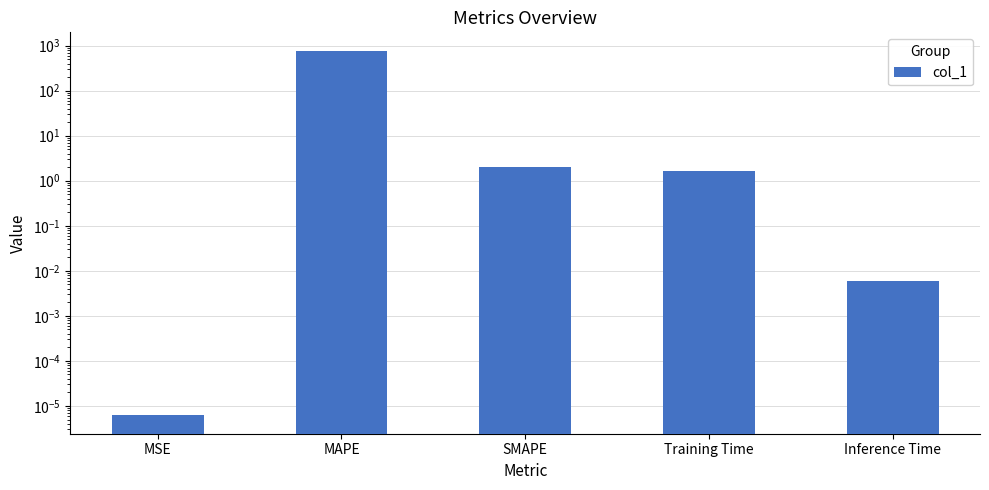

How many bars are there in total?

5